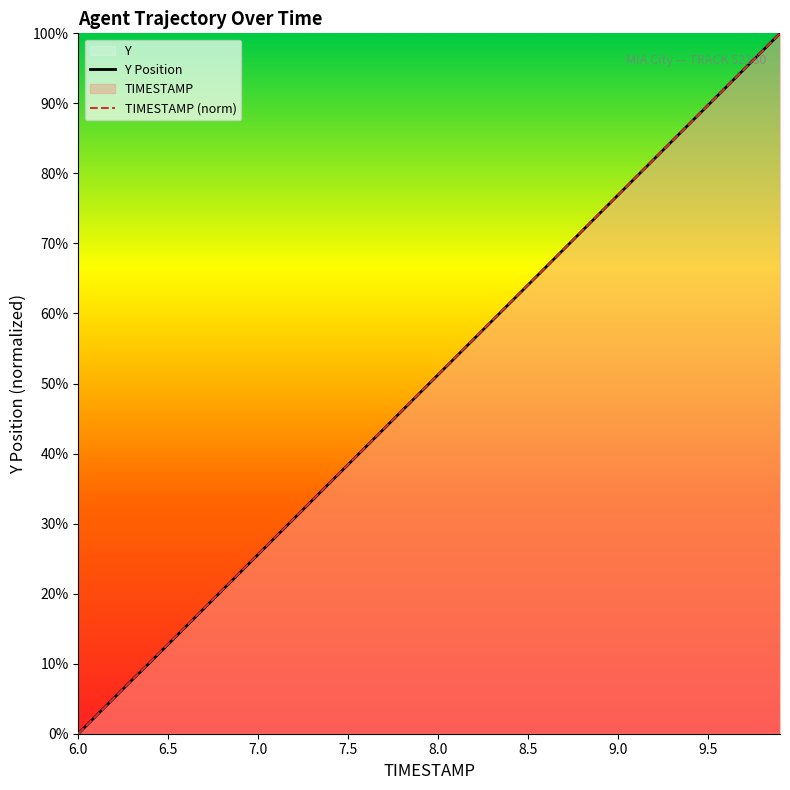

Which category has the lowest value across all series?

6.0